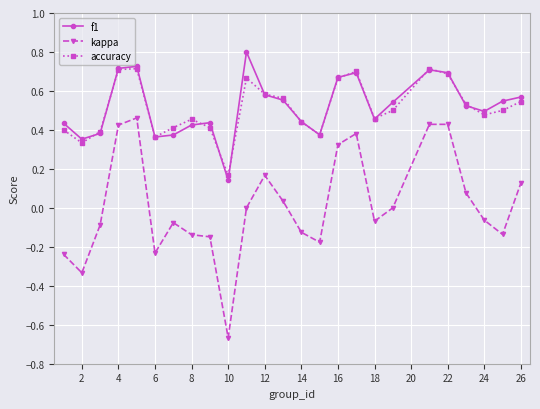

Which series has the largest range (max minus min)?

kappa